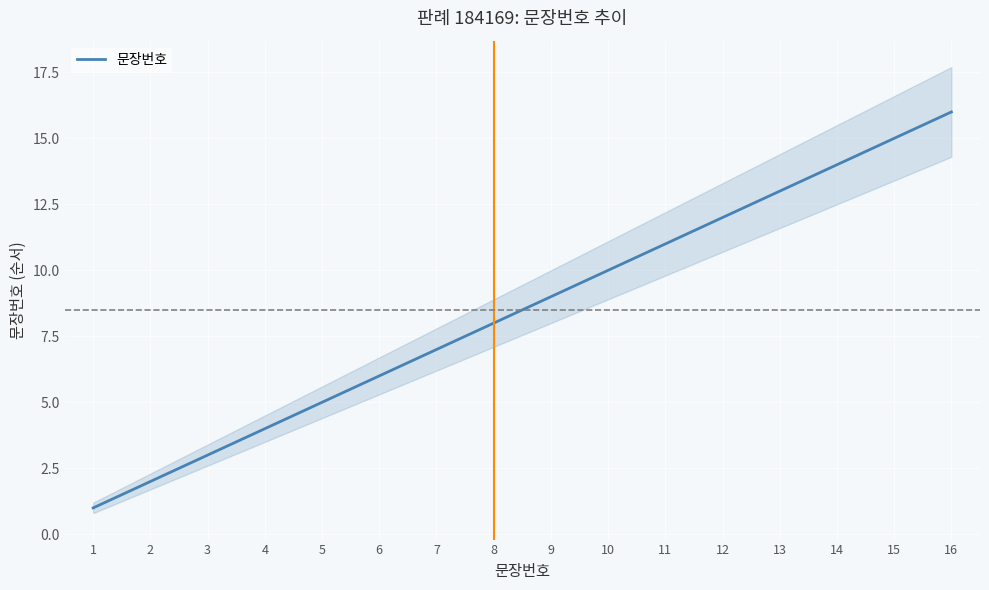

Between 11 and 6, which is larger?

11